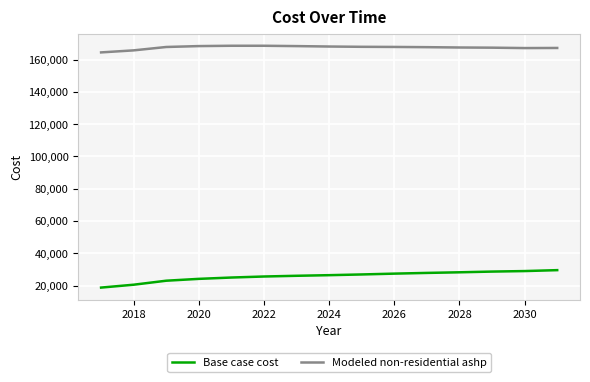

Is this an area chart (filled region under the line)?

No